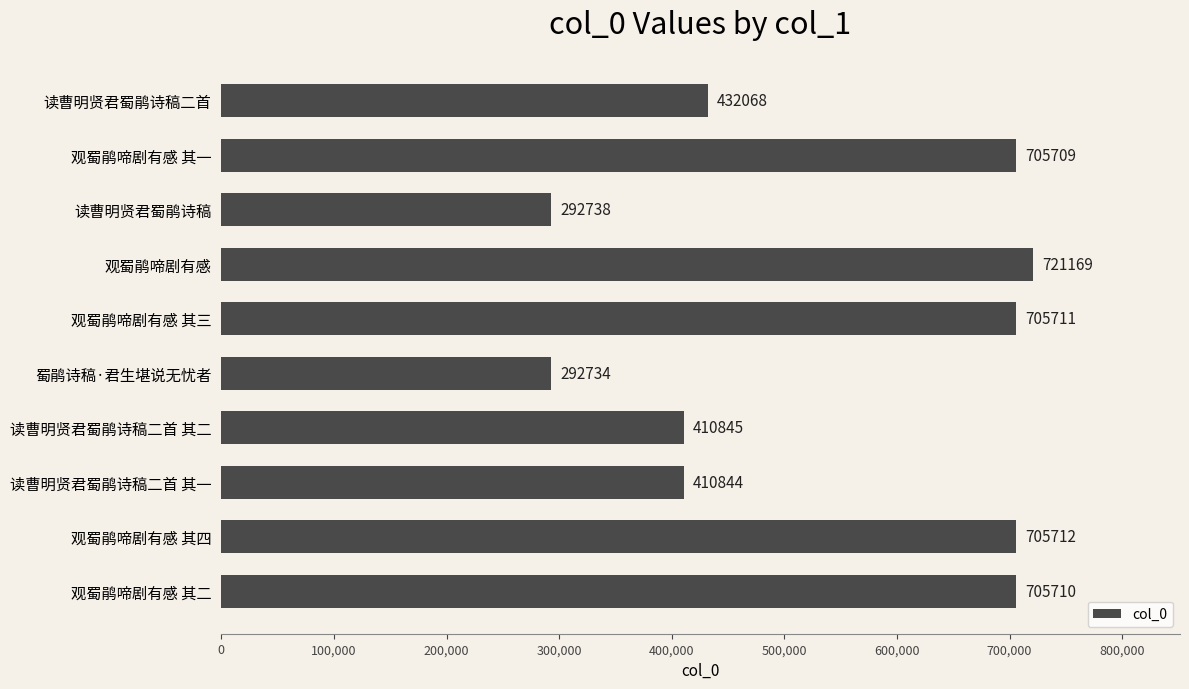

Reading bottom to top, extract all data points from this chart.

观蜀鹃啼剧有感 其二=705710	观蜀鹃啼剧有感 其四=705712	读曹明贤君蜀鹃诗稿二首 其一=410844	读曹明贤君蜀鹃诗稿二首 其二=410845	蜀鹃诗稿·君生堪说无忧者=292734	观蜀鹃啼剧有感 其三=705711	观蜀鹃啼剧有感=721169	读曹明贤君蜀鹃诗稿=292738	观蜀鹃啼剧有感 其一=705709	读曹明贤君蜀鹃诗稿二首=432068